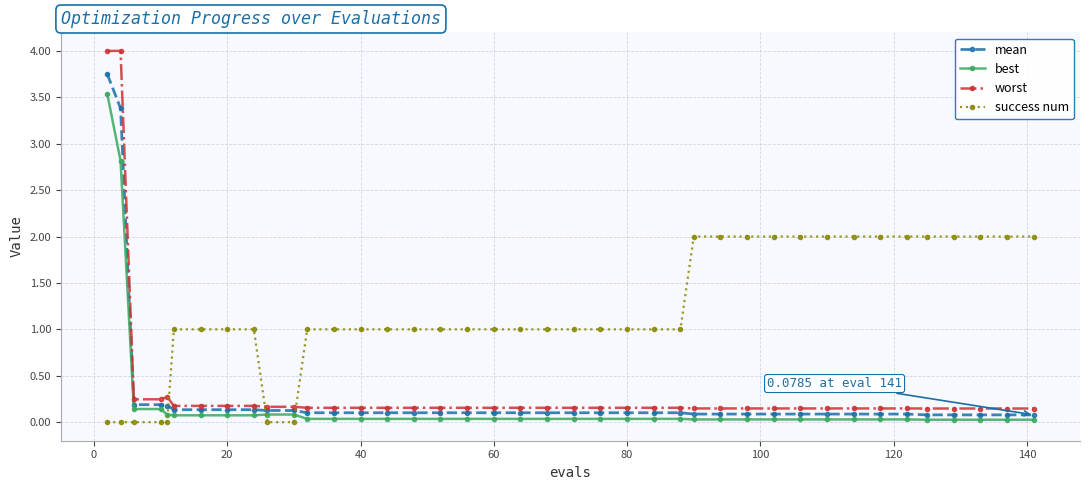

How many lines are shown in the chart?

4